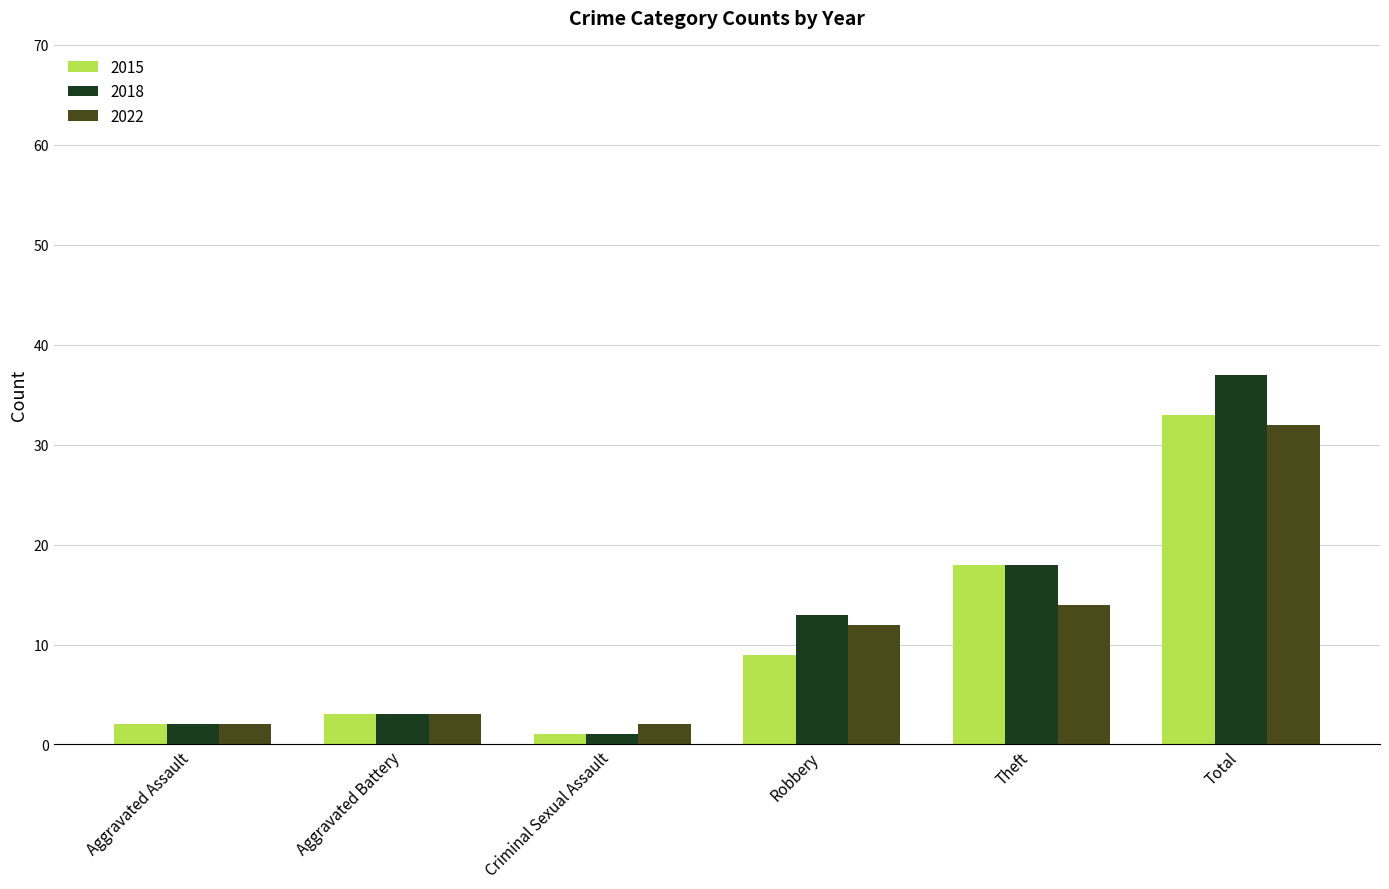

Which series has the widest spread of values?

2018